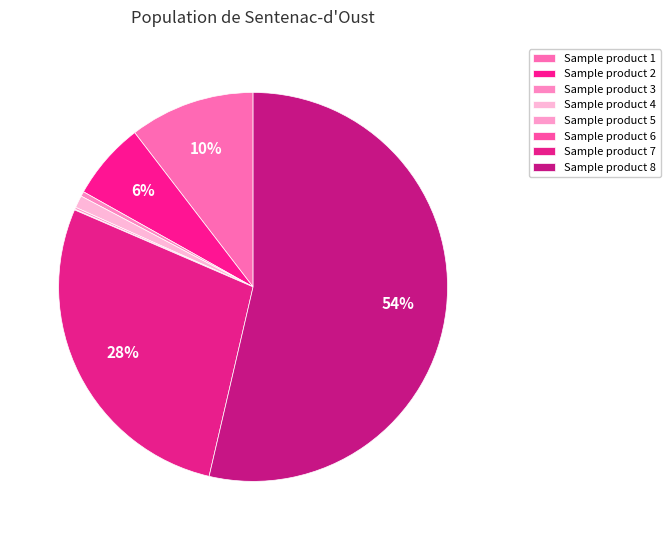

To the nearest percent, what portion does Sample product 8 represent?

54%